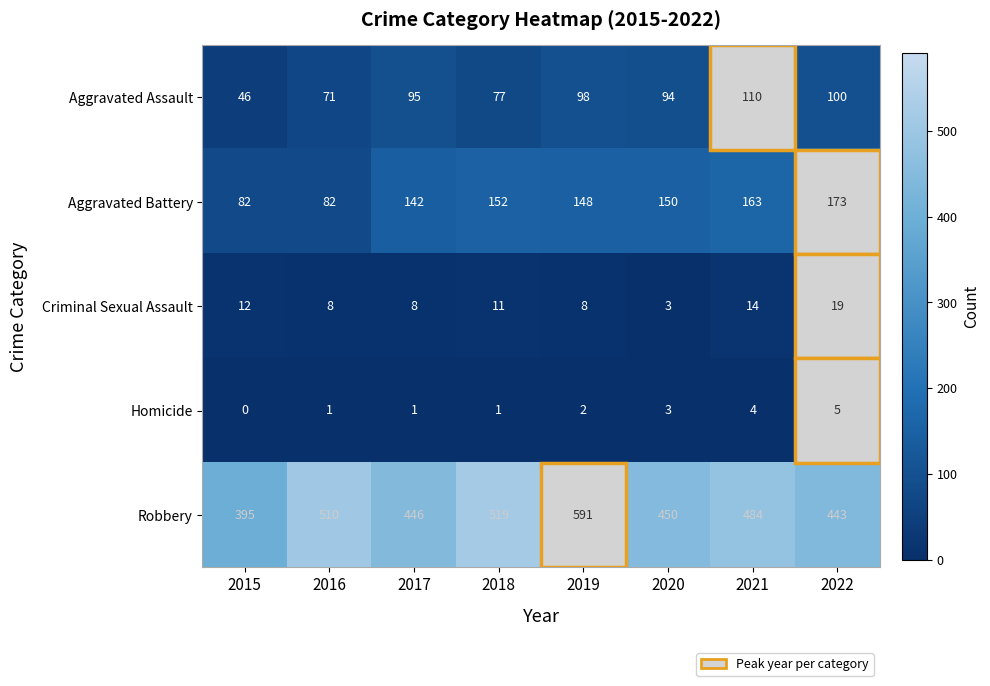

At which category does the chart reach its minimum across all series?

2015